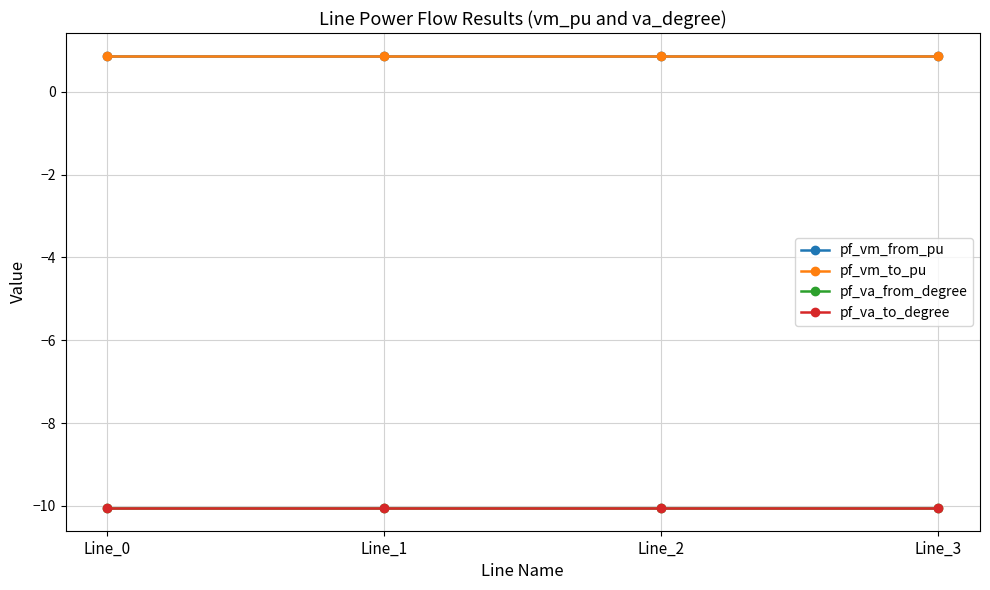

List the series in order of their peak value, highest first.

pf_vm_from_pu, pf_vm_to_pu, pf_va_from_degree, pf_va_to_degree